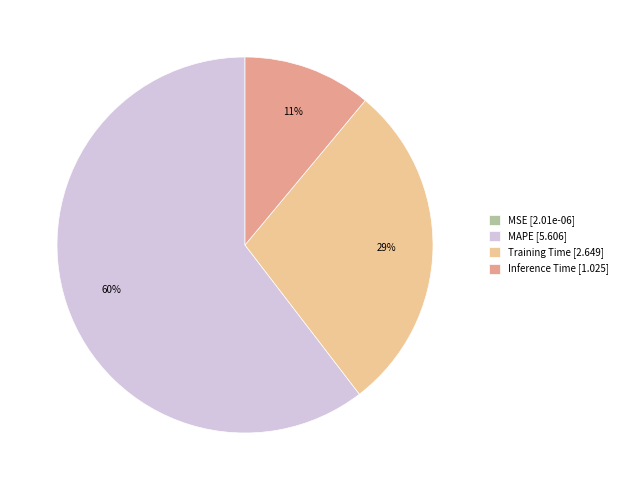

To the nearest percent, what is the average slice percentage?

25%